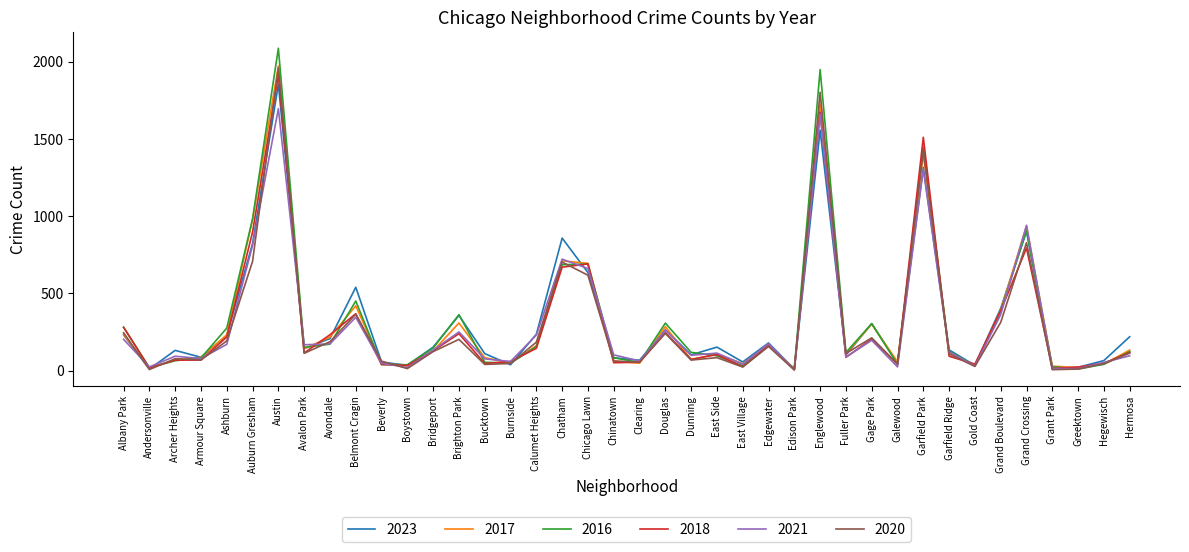

Where is the first local minimum for 2021?

Andersonville